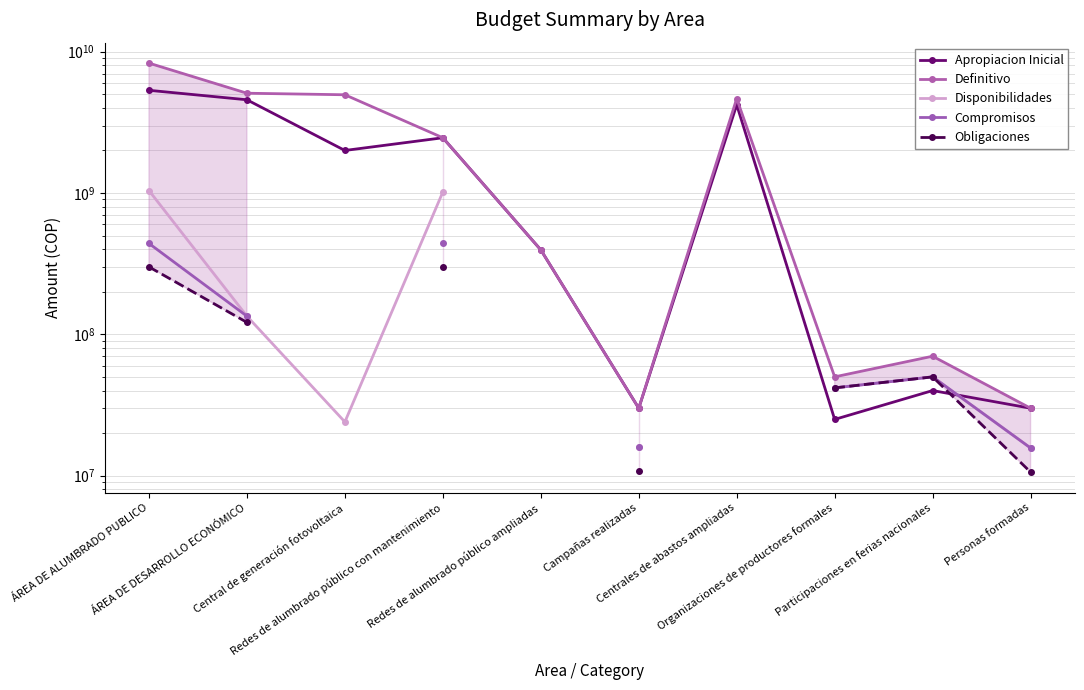

Rank the categories by Disponibilidades value from lowest to highest.

Personas formadas, Campañas realizadas, Central de generación fotovoltaica, Organizaciones de productores formales, Participaciones en ferias nacionales, ÁREA DE DESARROLLO ECONÓMICO, Redes de alumbrado público con mantenimiento, ÁREA DE ALUMBRADO PUBLICO, Redes de alumbrado público ampliadas, Centrales de abastos ampliadas